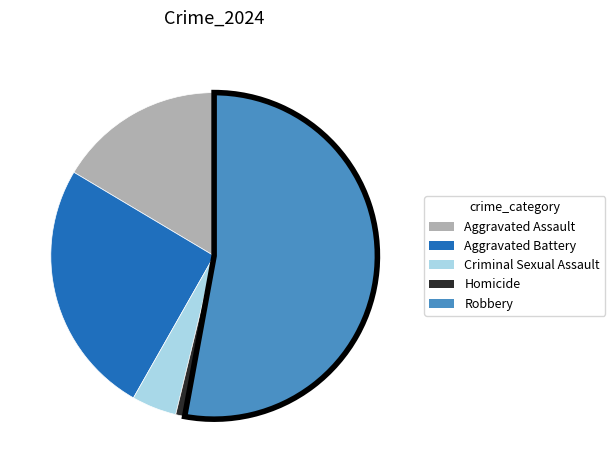

Between Homicide and Aggravated Assault, which is larger?

Aggravated Assault